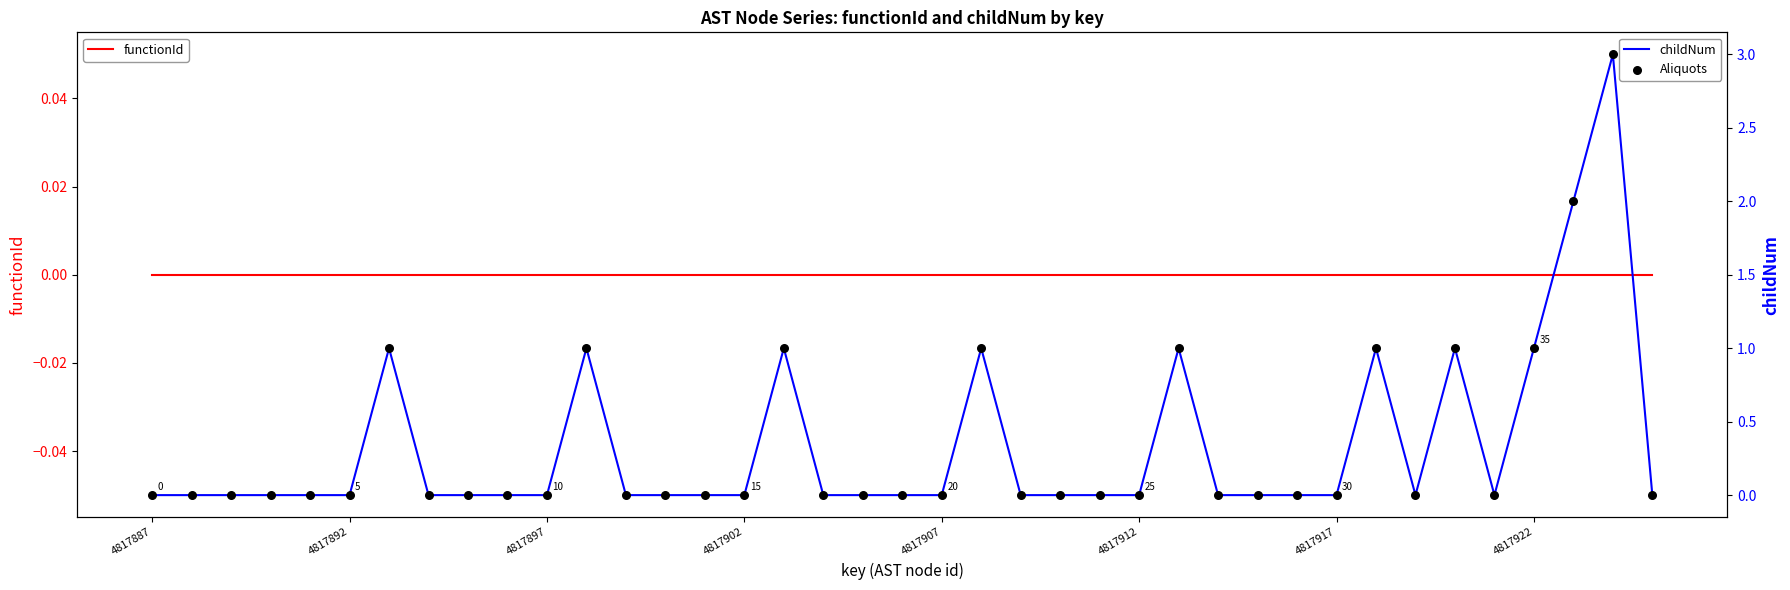

At how many categories does at least one series exceed 1?

2